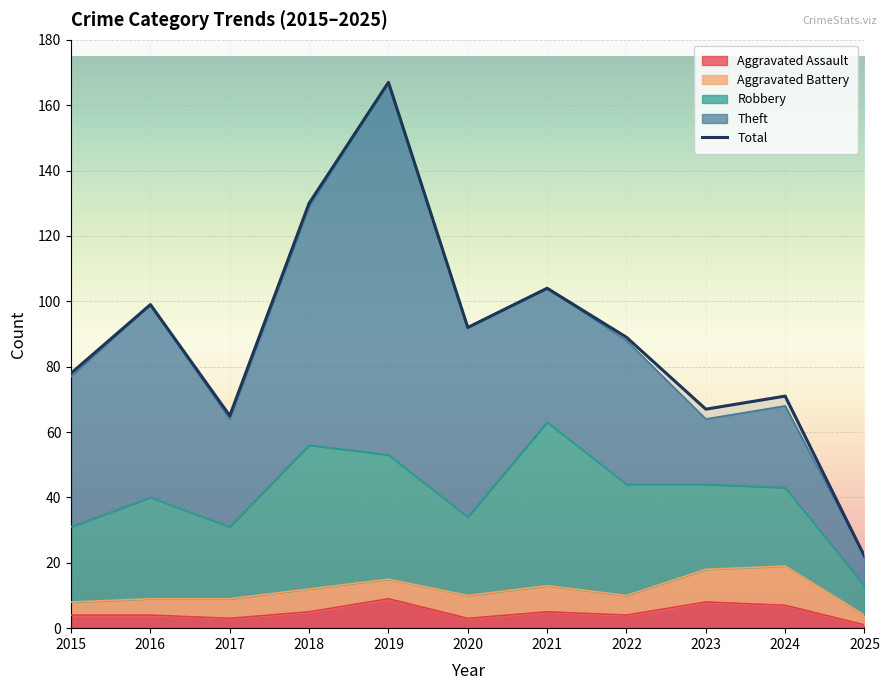

At which category does the chart reach its minimum across all series?

2025